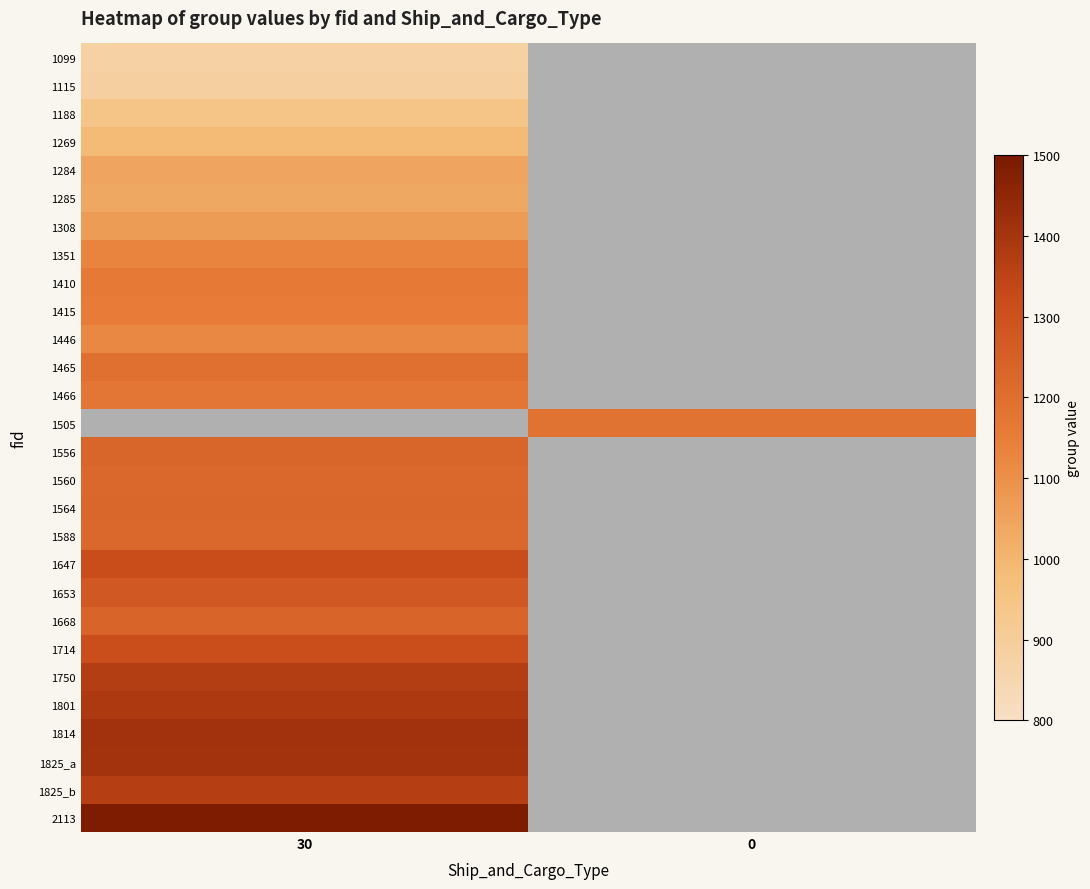

How many data points does each series have?

2